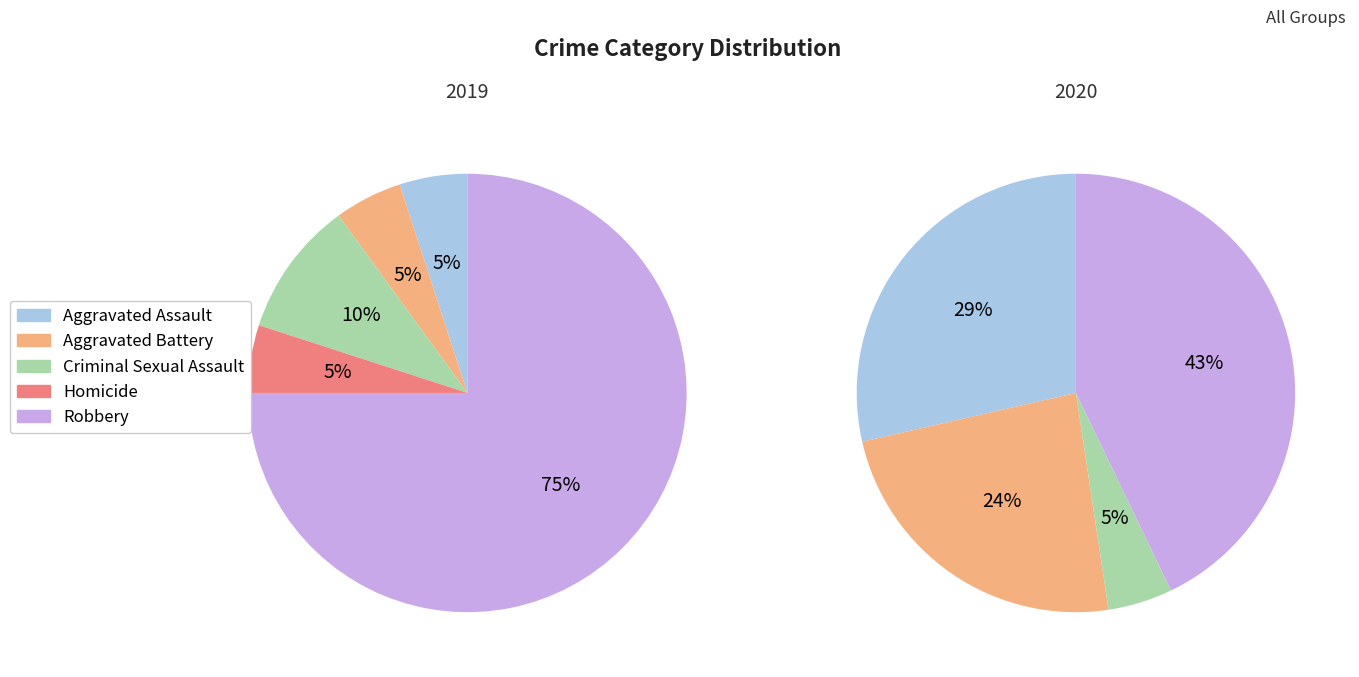

How many segments does this pie chart have?

5